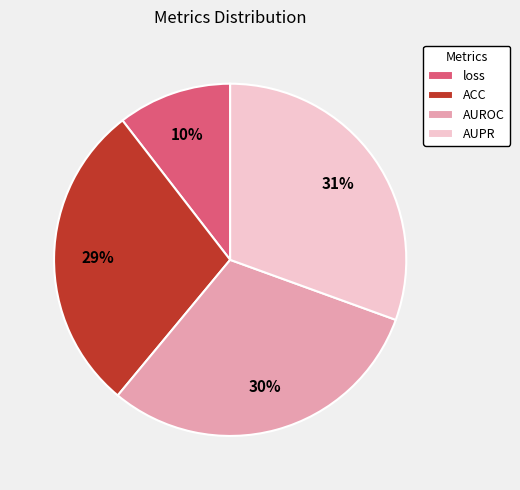

Is AUROC the majority of the pie?

No